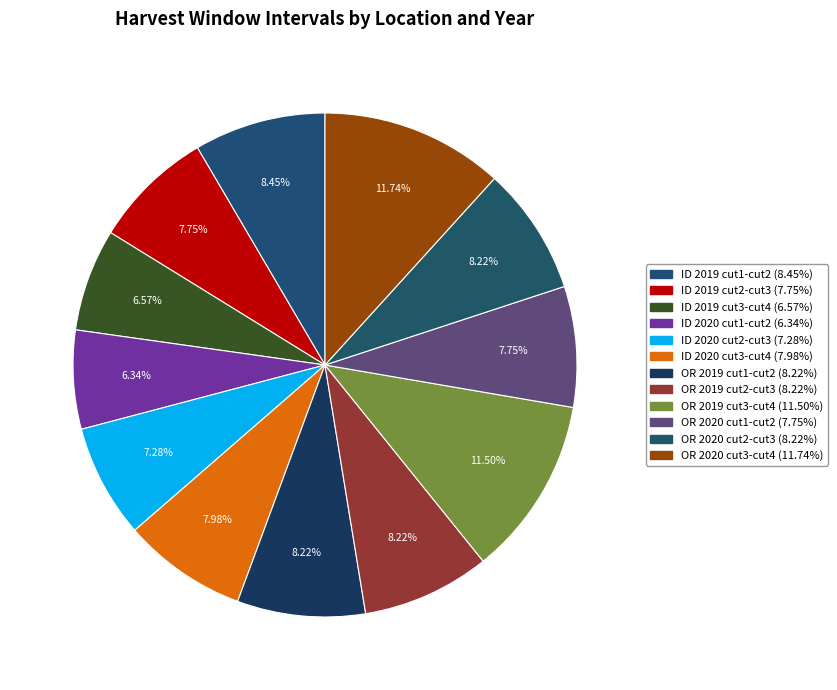

Count the number of slices in the pie.

12